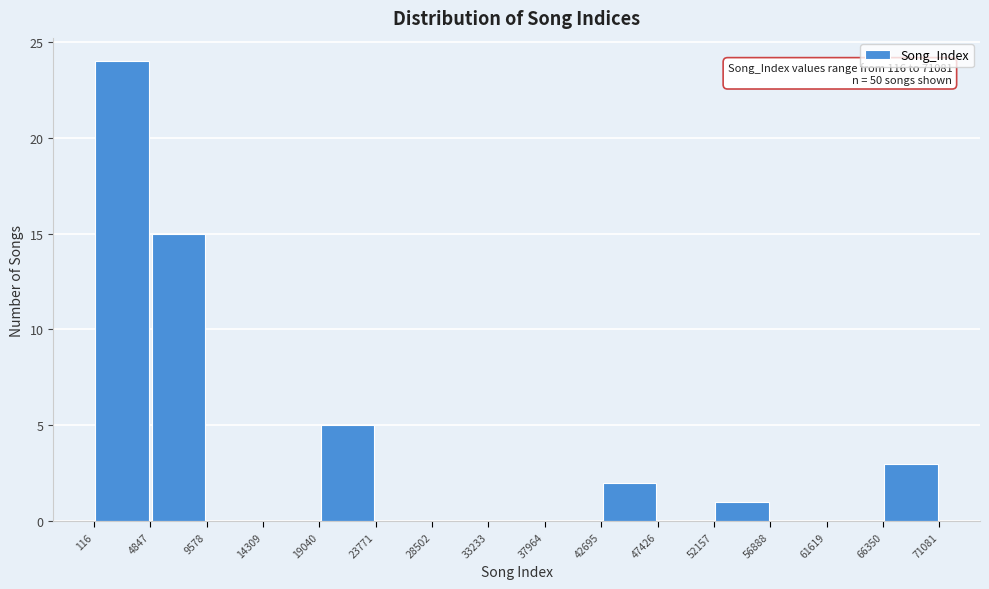

Which range on the x-axis has the tallest bar?

116 to 4847